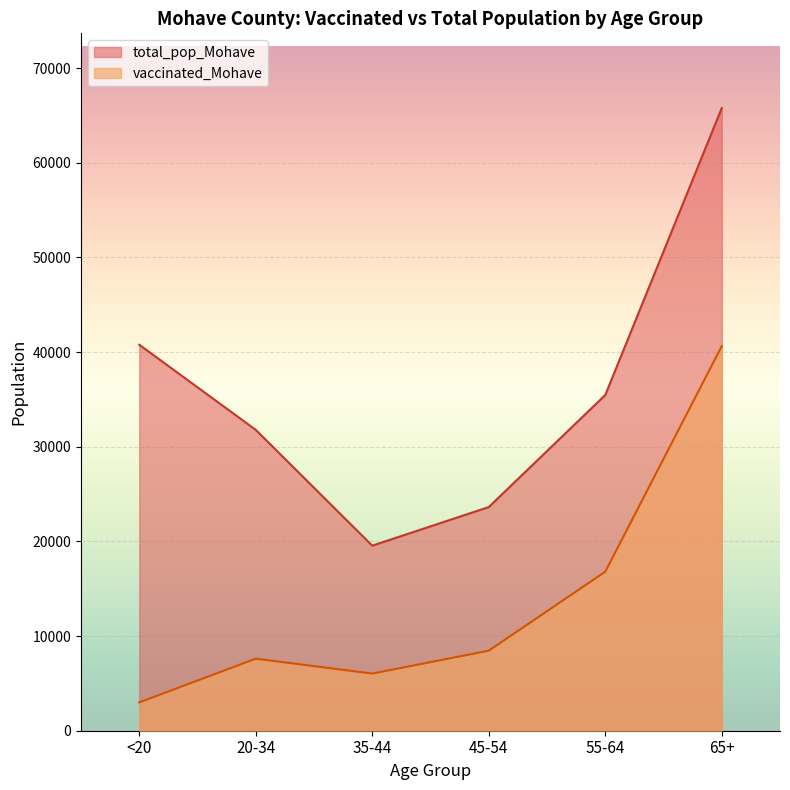

True or false: total_pop_Mohave and vaccinated_Mohave cross at least once.

False